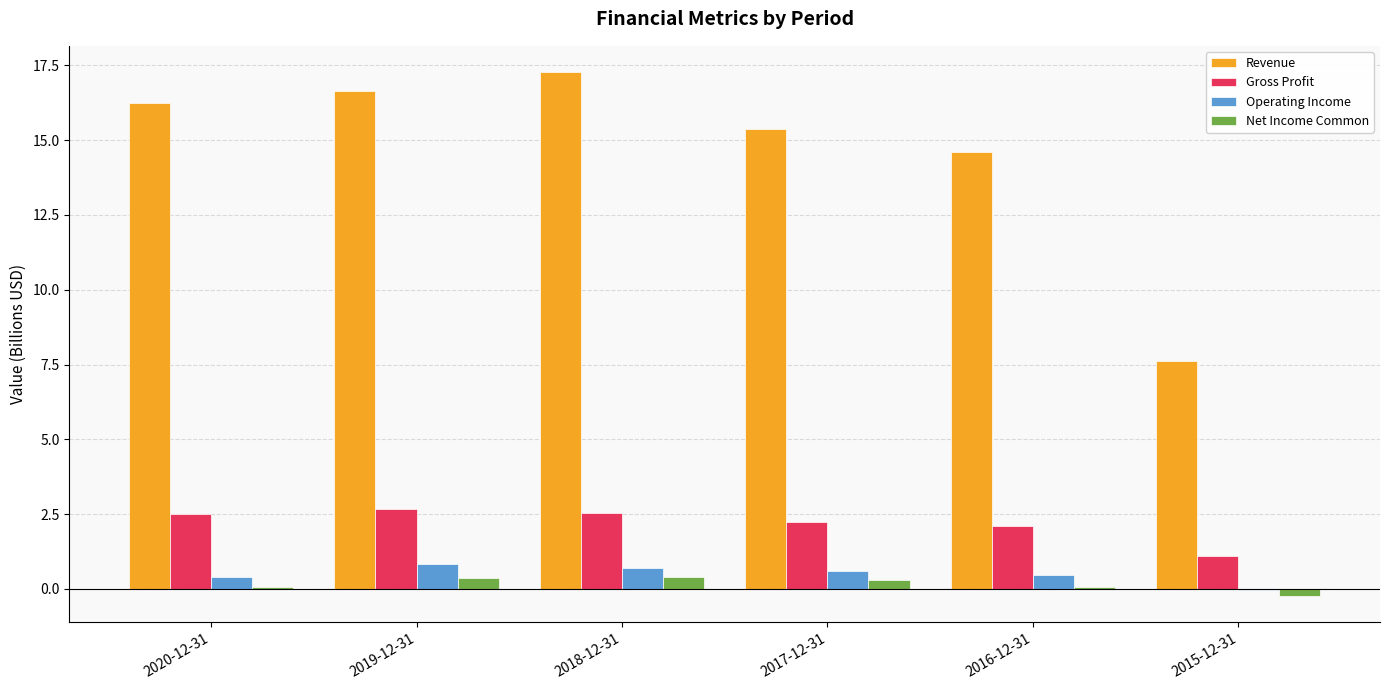

Read the Operating Income value at 2018-12-31.

0.7